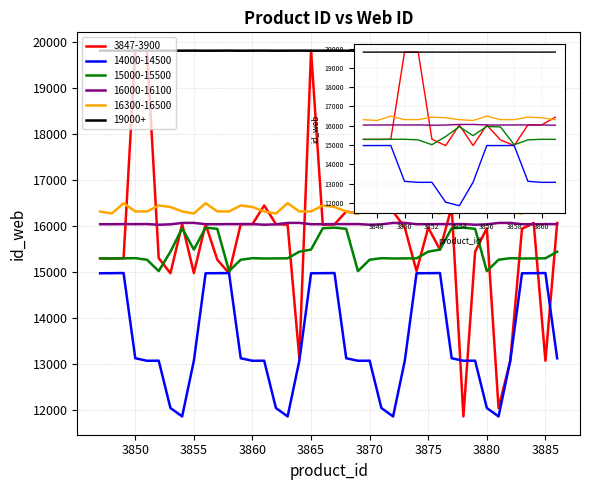

How many lines are shown in the chart?

6